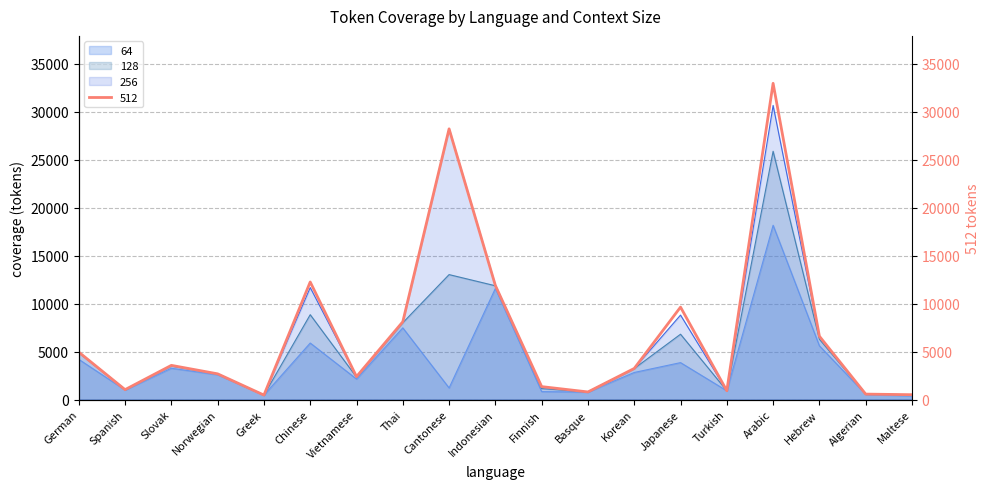

Rank the series at Norwegian from highest to lowest value.

256, 512, 128, 64